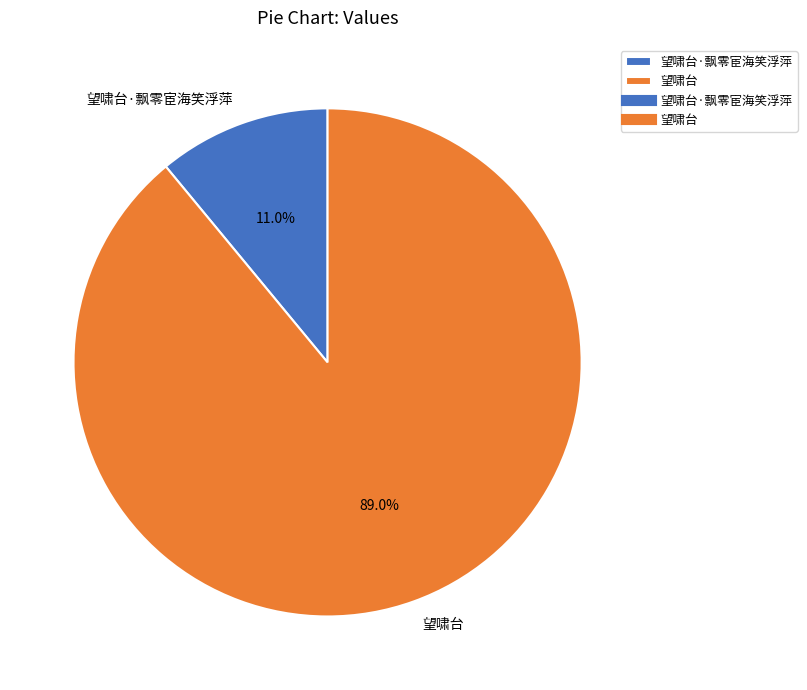

Which slice represents more than half of the pie?

望啸台